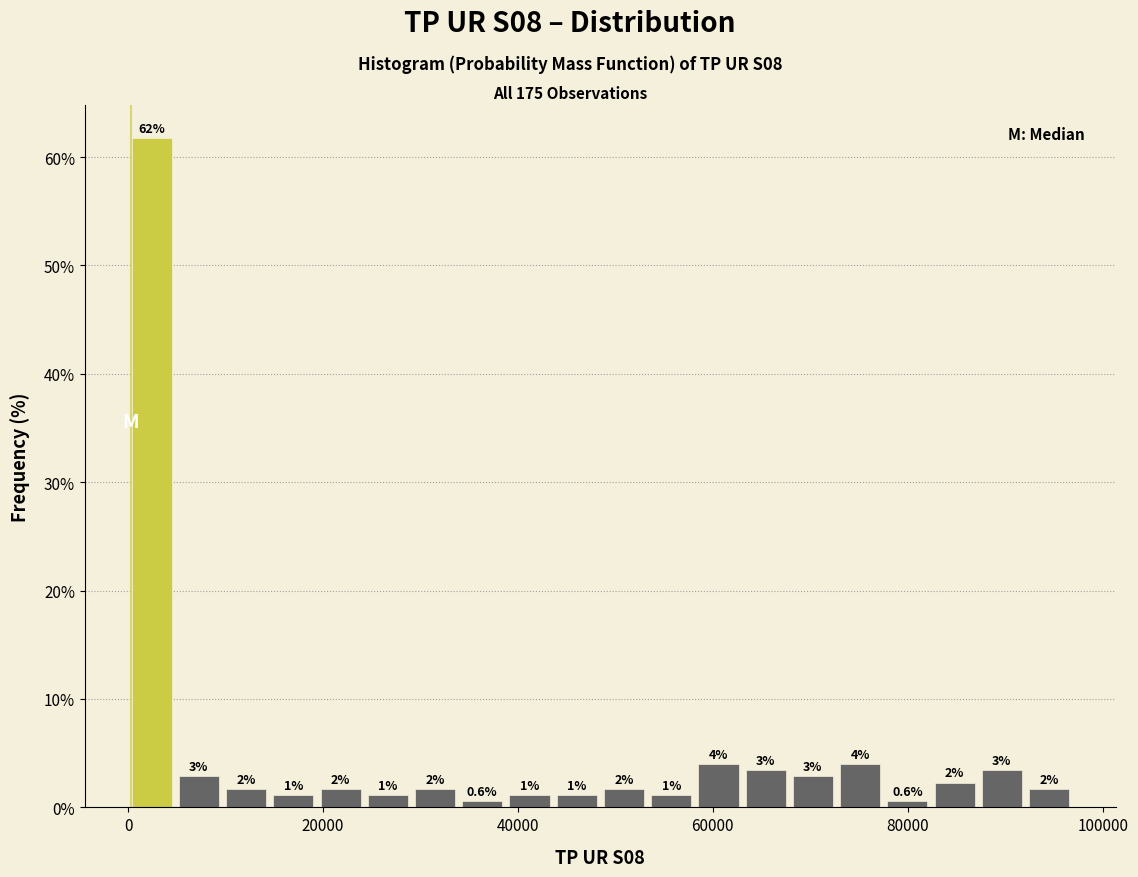

Around what value on the x-axis is the tallest bar? Give the approximate position of its centre, as read against the axis.

2000